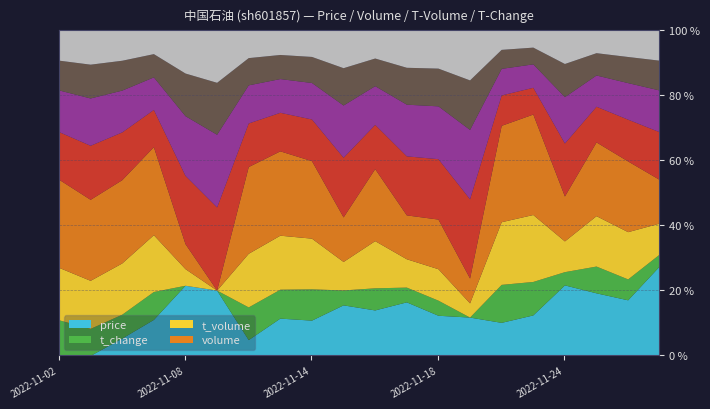

Reading right to left, list all the values displayed in this chart.

price: 5.2	5.1	5.2	5.1	5.1	5.1	5.0	5.0	5.0	5.1	5.0	5.0	5.0	5.0	5.0	5.1	5.0	5.0	4.9	4.9
t_change: 0.1	0.1	0.1	0.1	0.1	0.1	0.0	0.1	0.1	0.1	0.1	0.1	0.1	0.1	0.0	0.0	0.1	0.1	0.1	0.1
t_volume: 42823.0	52172.0	57618.0	41461.0	78755.0	70253.0	33673.0	40315.0	39519.0	50910.0	39466.0	53817.0	57409.0	54099.0	30199.0	34935.0	59849.0	51033.0	47462.0	51602.0
volume: 827926.0	1021154.0	1114229.0	811206.0	1532839.0	1389390.0	678549.0	804964.0	785345.0	1005224.0	785992.0	1062604.0	1144431.0	1095406.0	600641.0	691759.0	1188761.0	1033841.0	972995.0	1060959.0